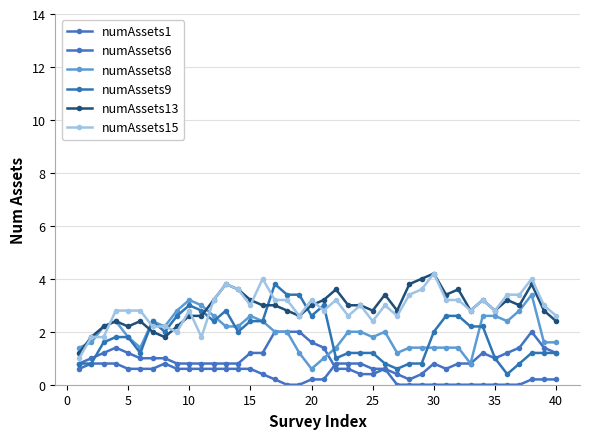

Is this an area chart (filled region under the line)?

No